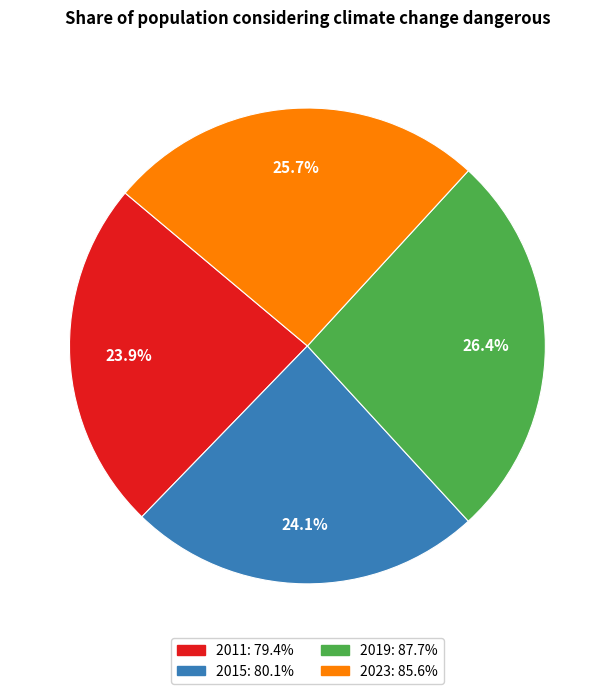

Between 2015 and 2019, which is larger?

2019